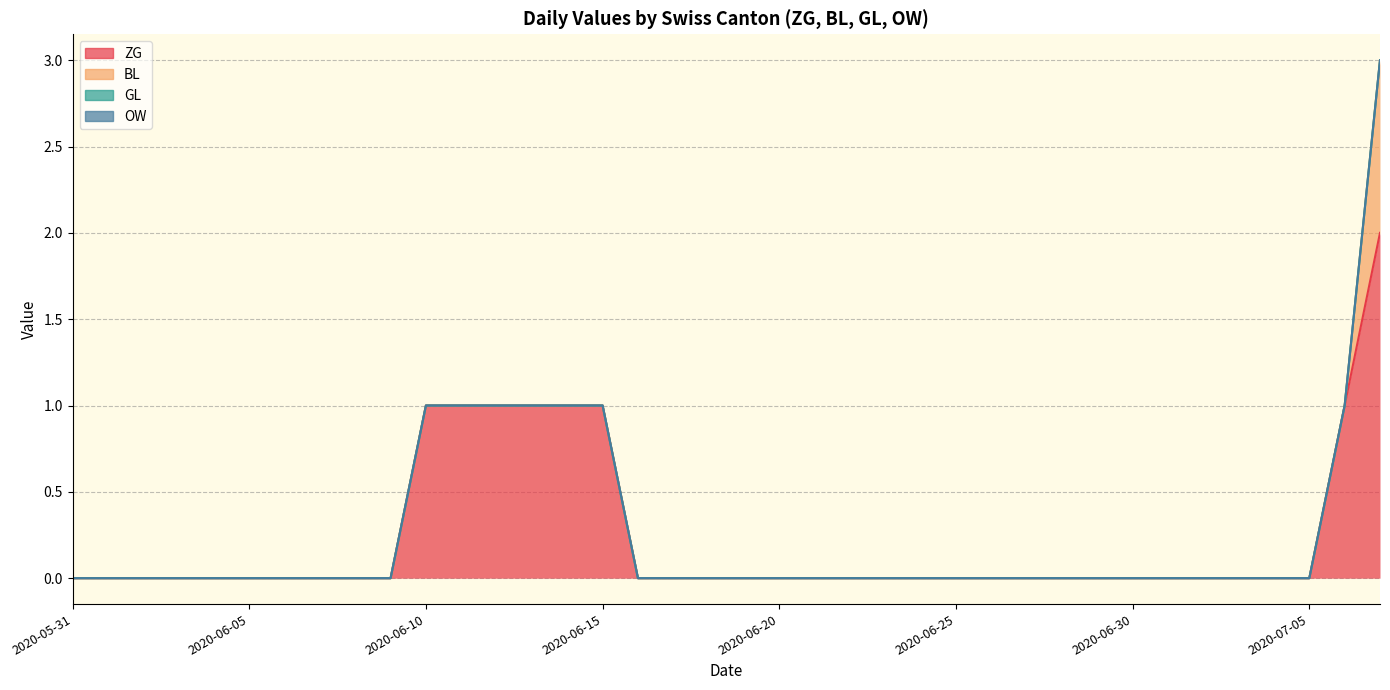

Which series has the widest spread of values?

ZG